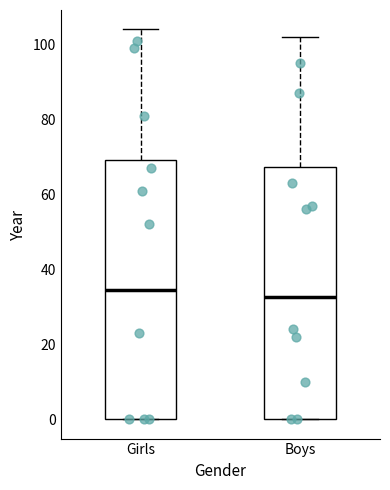

Reading left to right, transcribe this box plot: for each box, give where its median line is, the range the box spans, and where its two whiskers end, as read against the y-axis. The values are not printed on the chart, so give them approximately, as read against the axis.

Girls: median 34, box 0 to 70, whiskers 0 to 104
Boys: median 32, box 0 to 68, whiskers 0 to 102